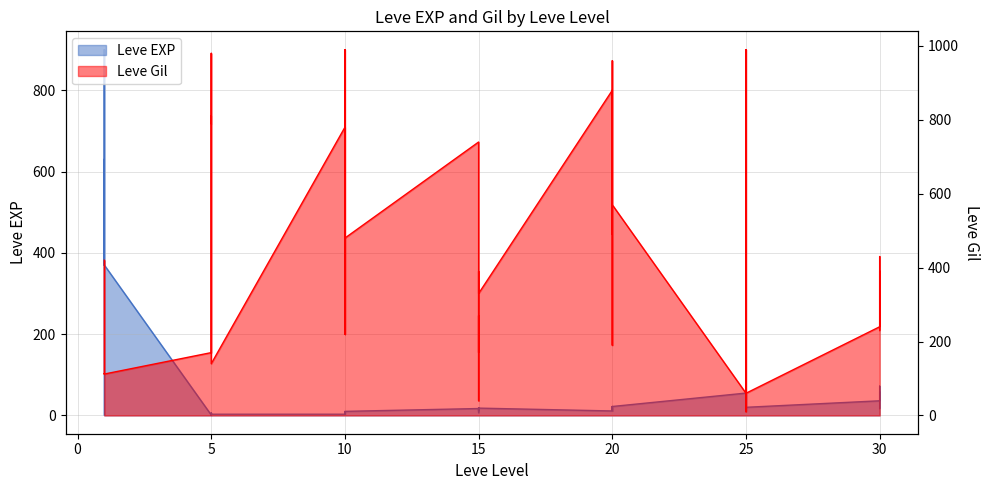

At which label does Leve Gil reach its peak?

10